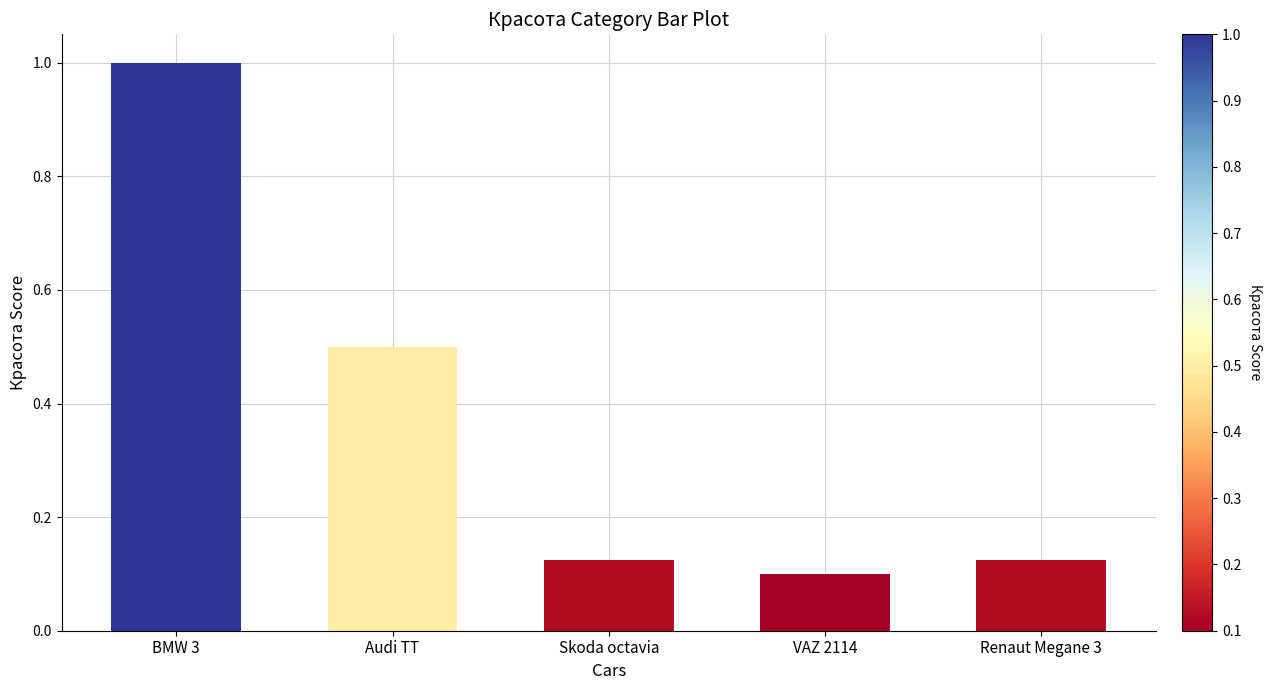

Which category has the lowest value across all series?

VAZ 2114